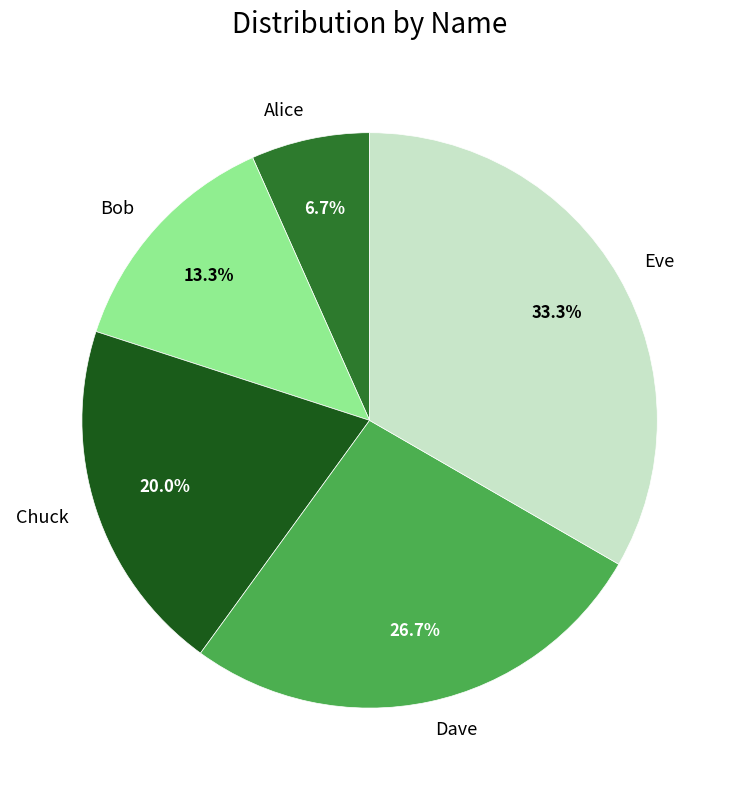

Which category has the smallest portion of the pie?

Alice